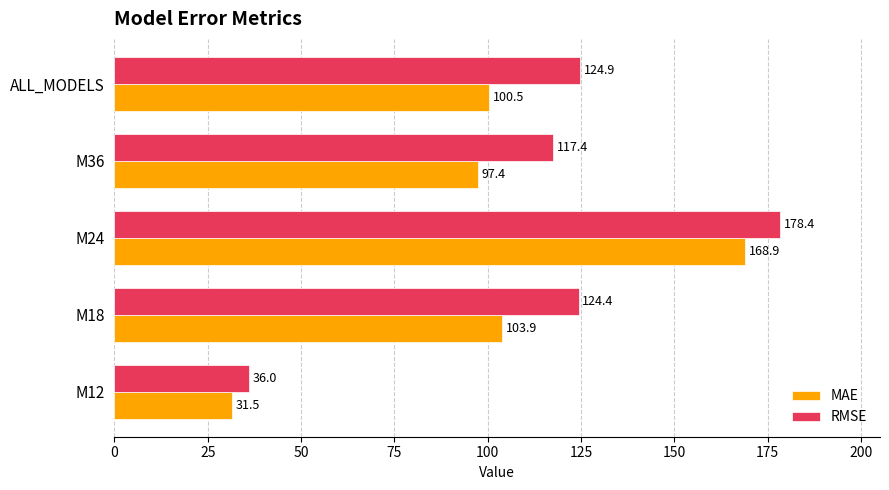

List the series in order of their peak value, lowest first.

MAE, RMSE